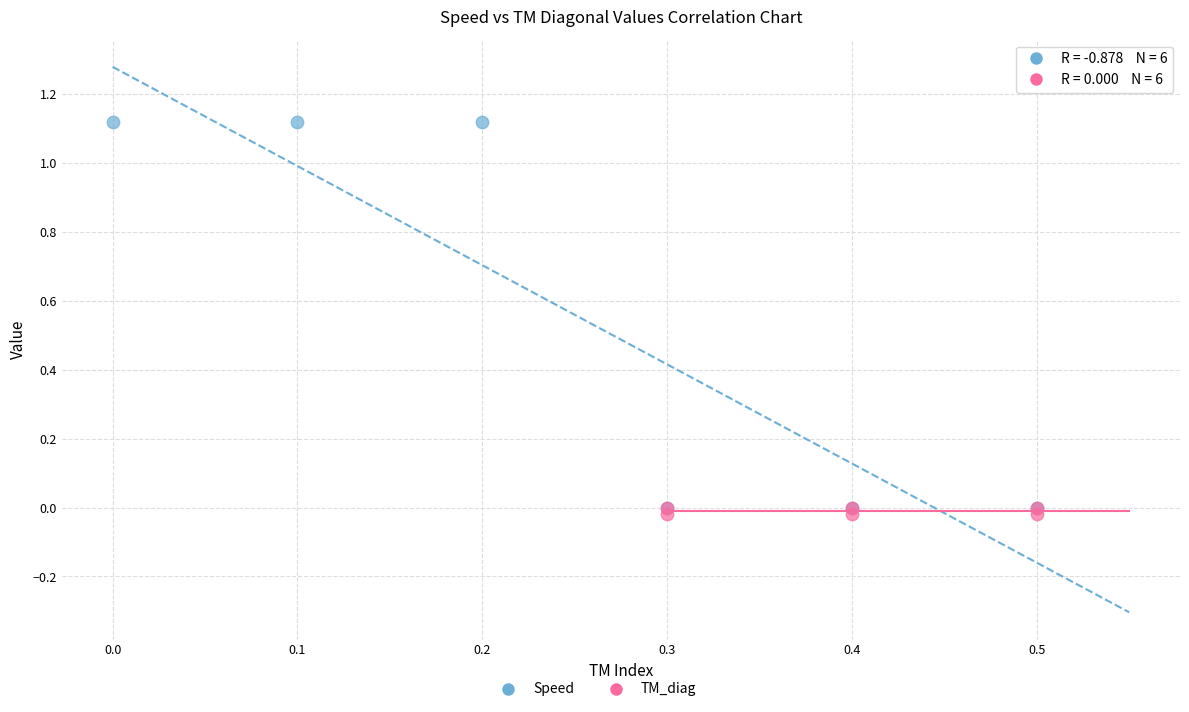

Which series has the widest spread of Y values?

Speed